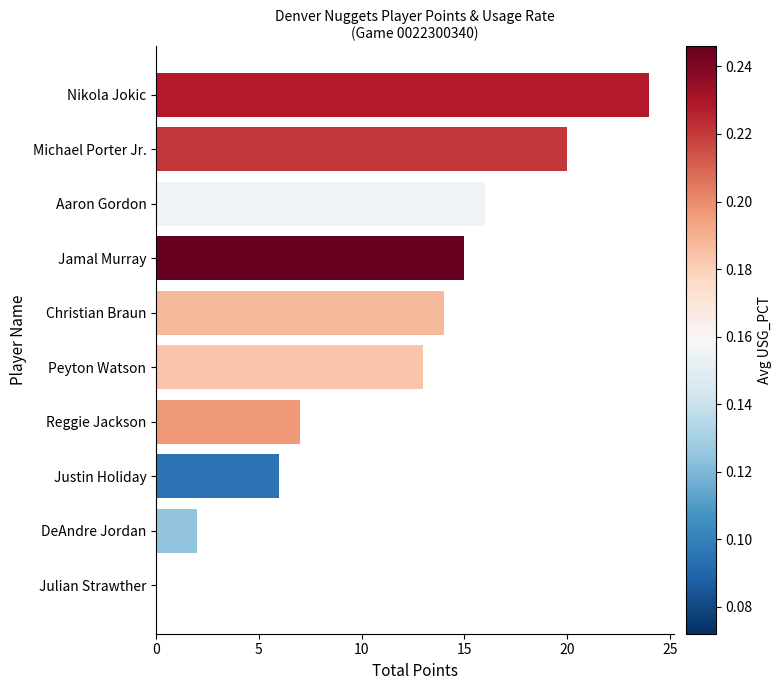

Approximately how many times larger is the value at Justin Holiday compared to Michael Porter Jr.?

0.3